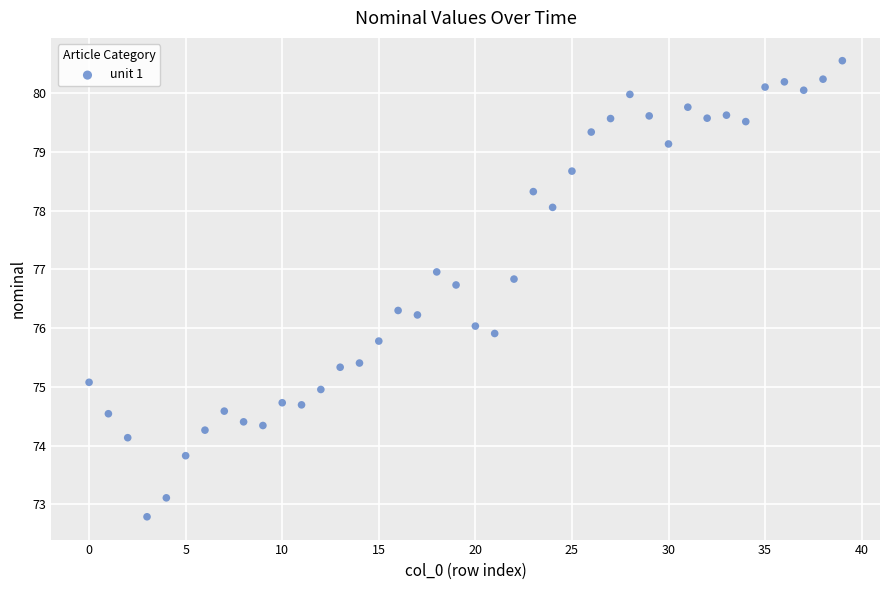

What is the range of Y values (max minus min)?

7.8